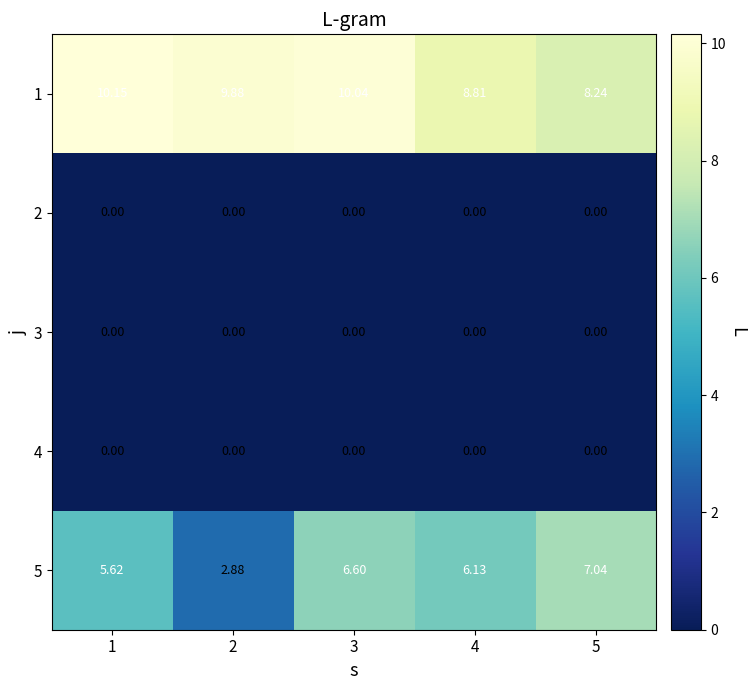

Between 1 and 3, which series saw the biggest shift?

5